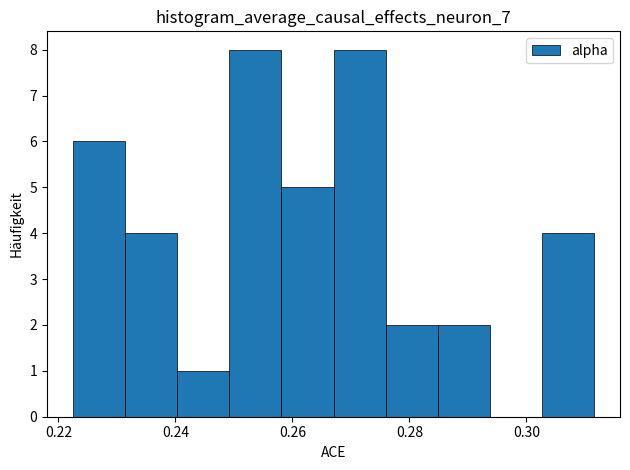

Reading left to right, transcribe this chart: for each bar, give the range it covers on the x-axis and its height. Neither the bar edges nor the heights are printed on the chart, so give them approximately, as read against the axes.

0.222 to 0.232: 6
0.232 to 0.240: 4
0.240 to 0.250: 1
0.250 to 0.258: 8
0.258 to 0.268: 5
0.268 to 0.276: 8
0.276 to 0.284: 2
0.284 to 0.294: 2
0.294 to 0.302: 0
0.302 to 0.312: 4